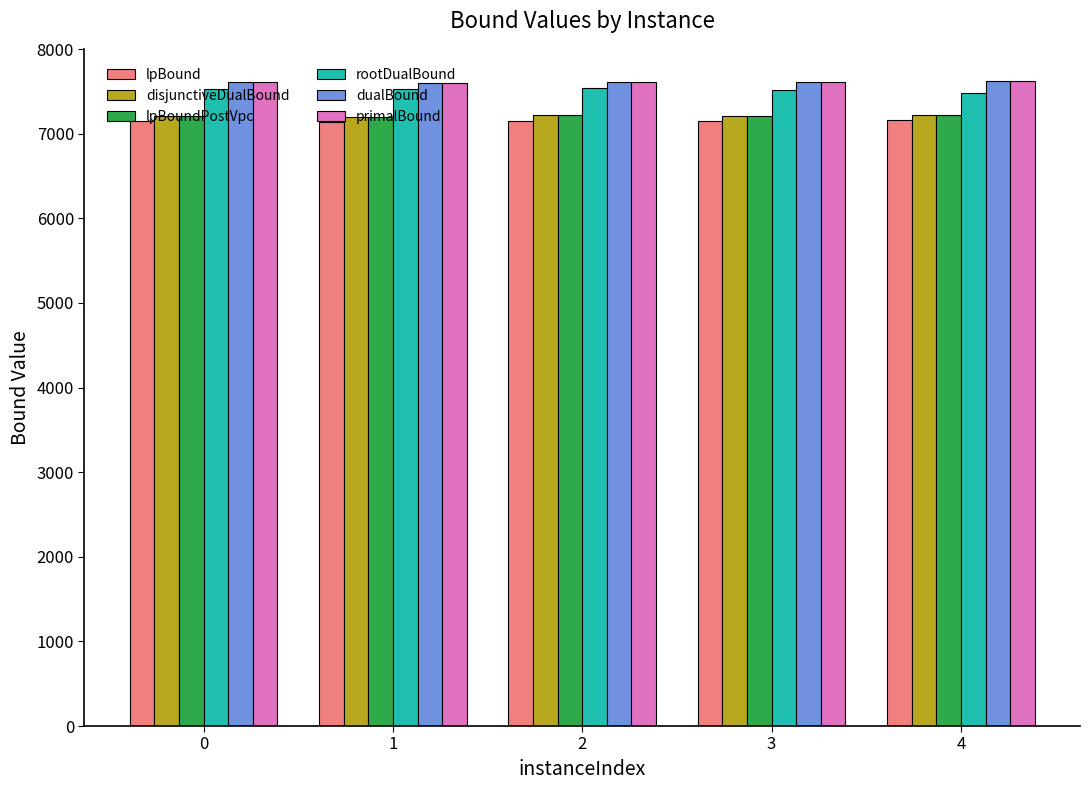

What is the lowest value of the rootDualBound series?

7485.2